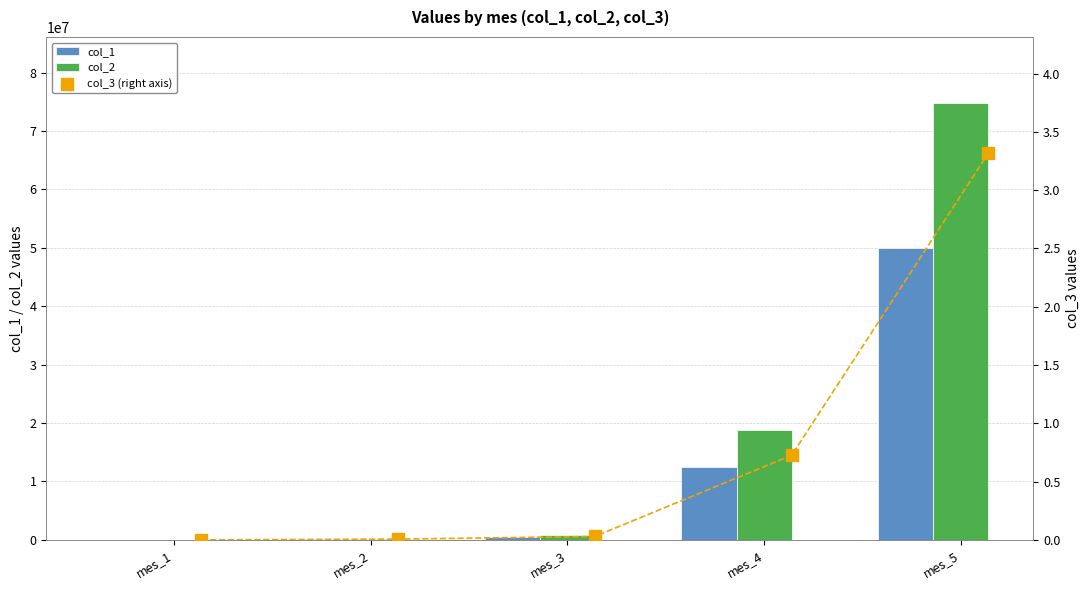

Which category has the highest value in the col_2 series?

mes_5